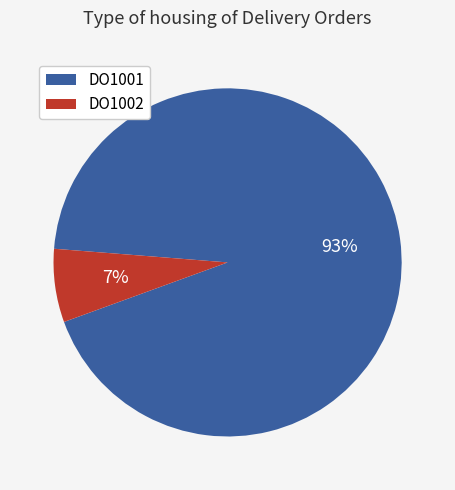

True or false: DO1002 accounts for 7% of the total.

True